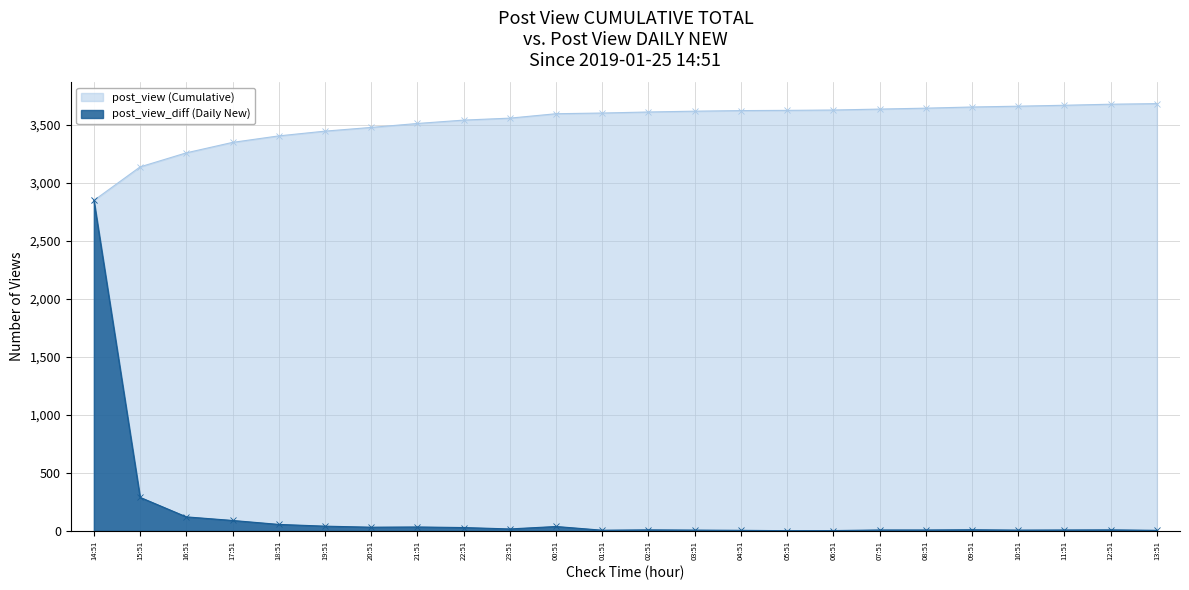

What is the sum of the post_view_diff values at 02:51 and 23:51?

26